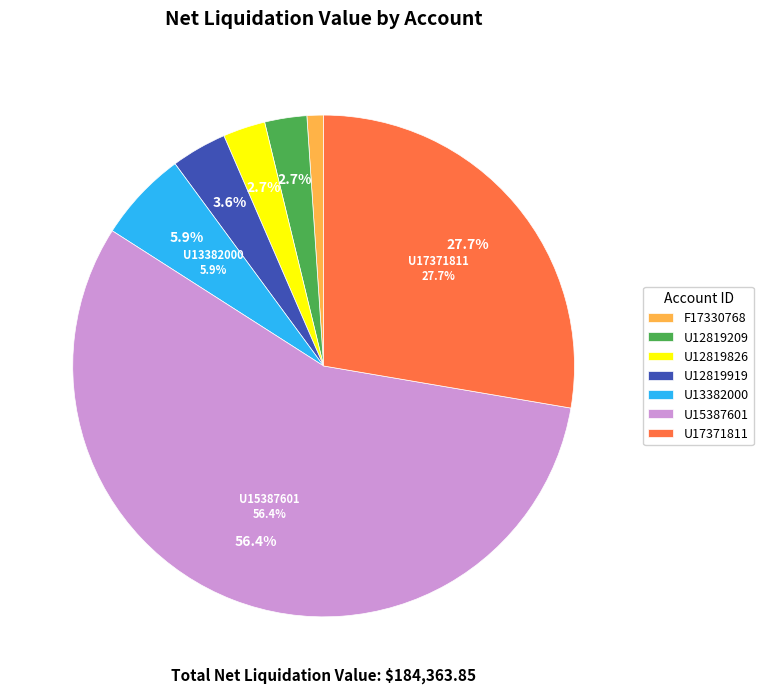

Count the number of slices in the pie.

7